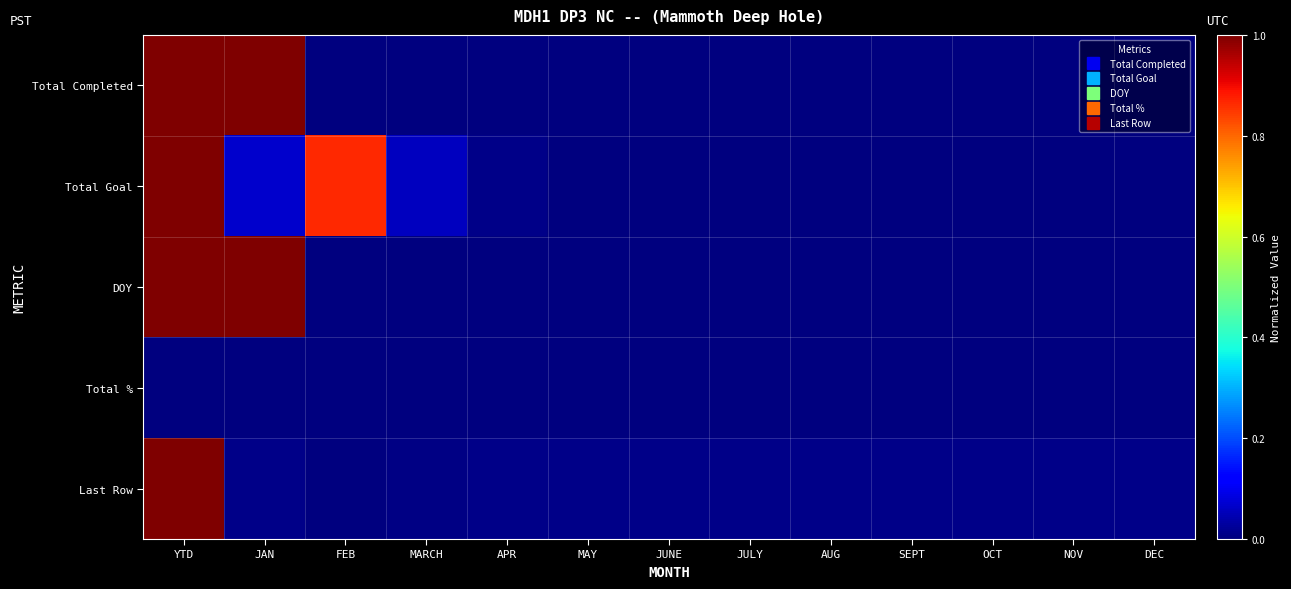

At how many categories does at least one series exceed 0?

13